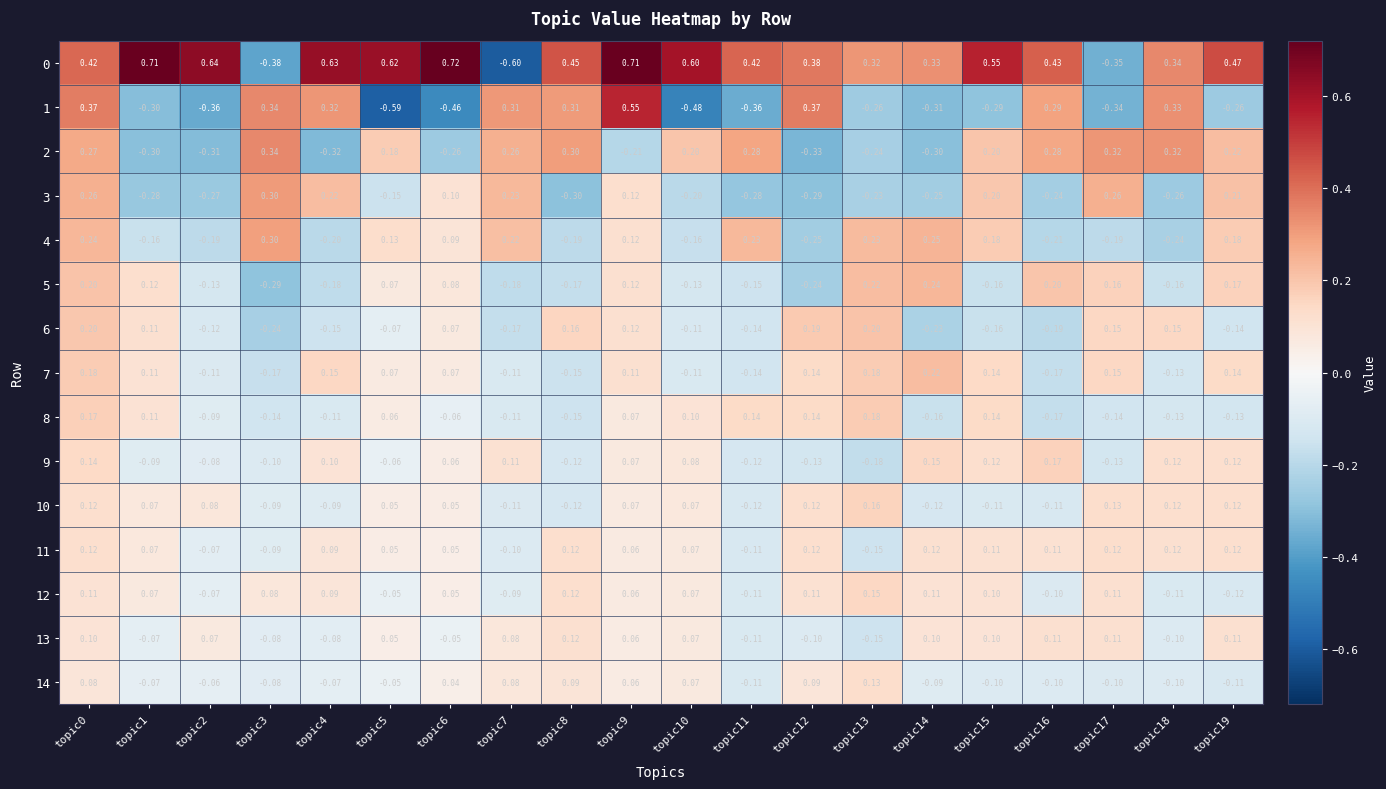

Which series changed the most between topic16 and topic19?

1